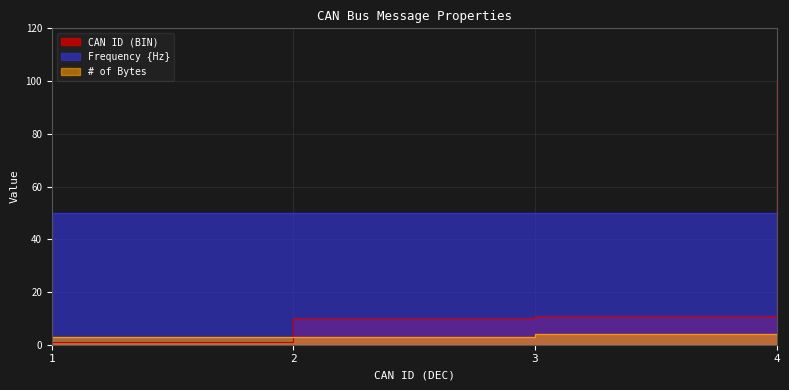

True or false: CAN ID (BIN) has more than 0 points higher than both neighbors.

False